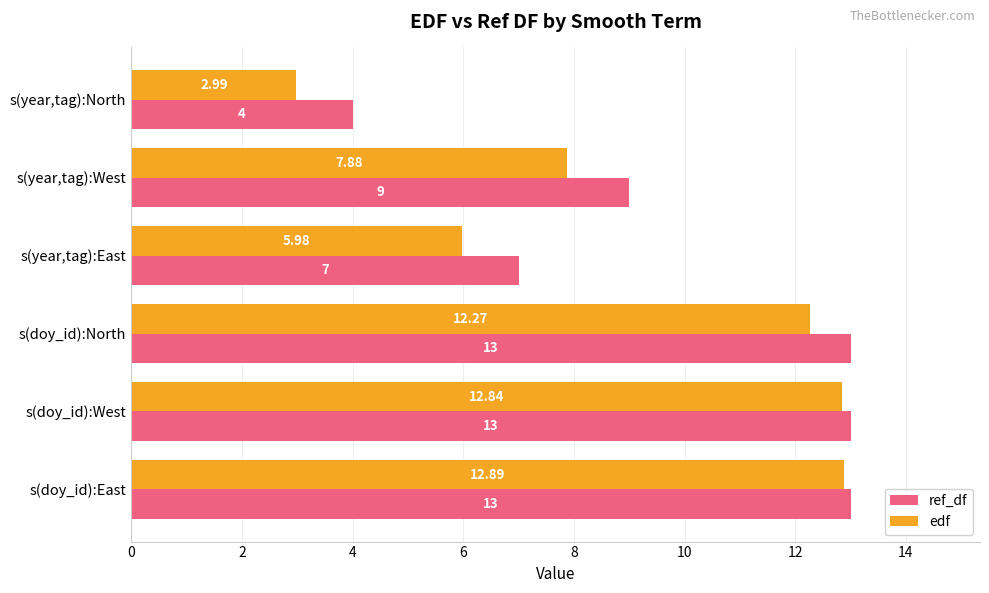

Which series has the largest range (max minus min)?

edf